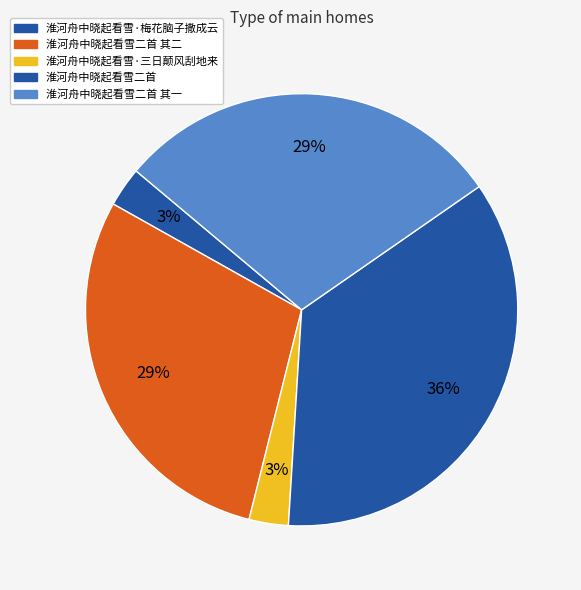

What is the ratio of the value at 淮河舟中晓起看雪·梅花脑子撒成云 to the value at 淮河舟中晓起看雪二首 其二?

0.1